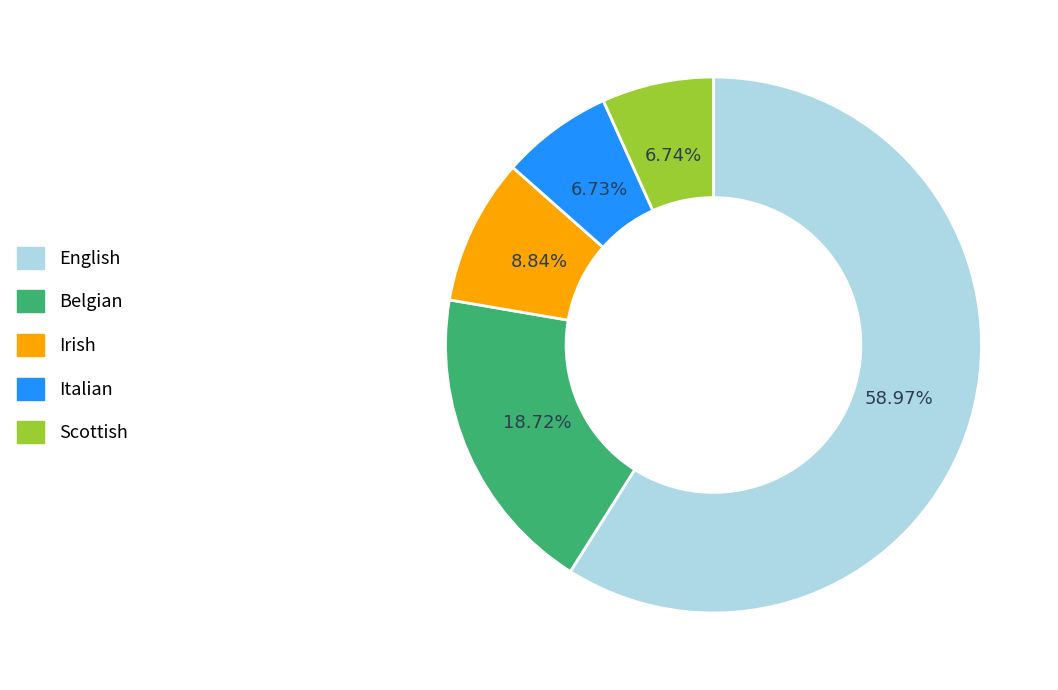

Is there a majority slice in this chart?

Yes